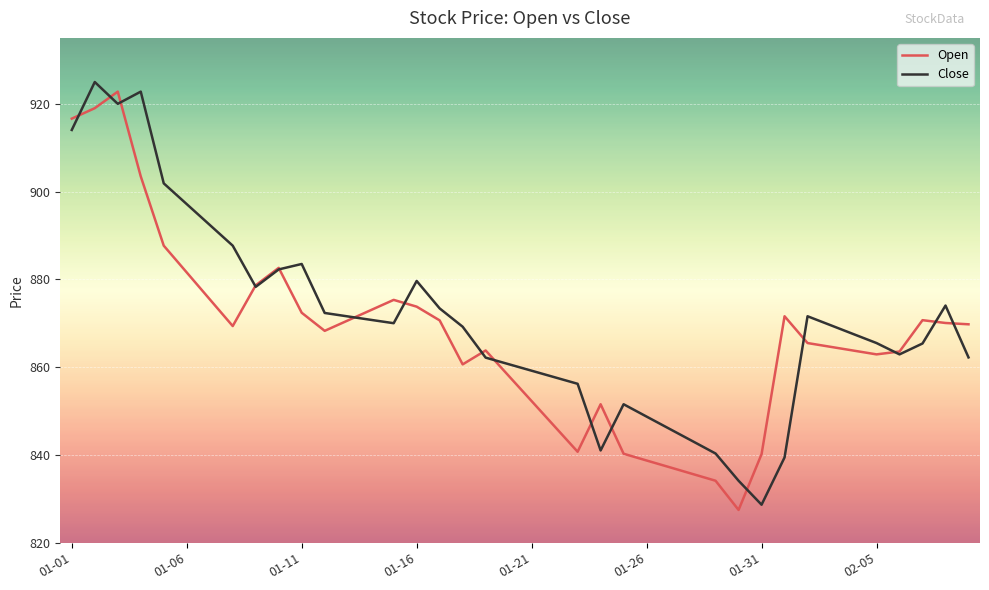

What is the minimum value for Close?

828.7